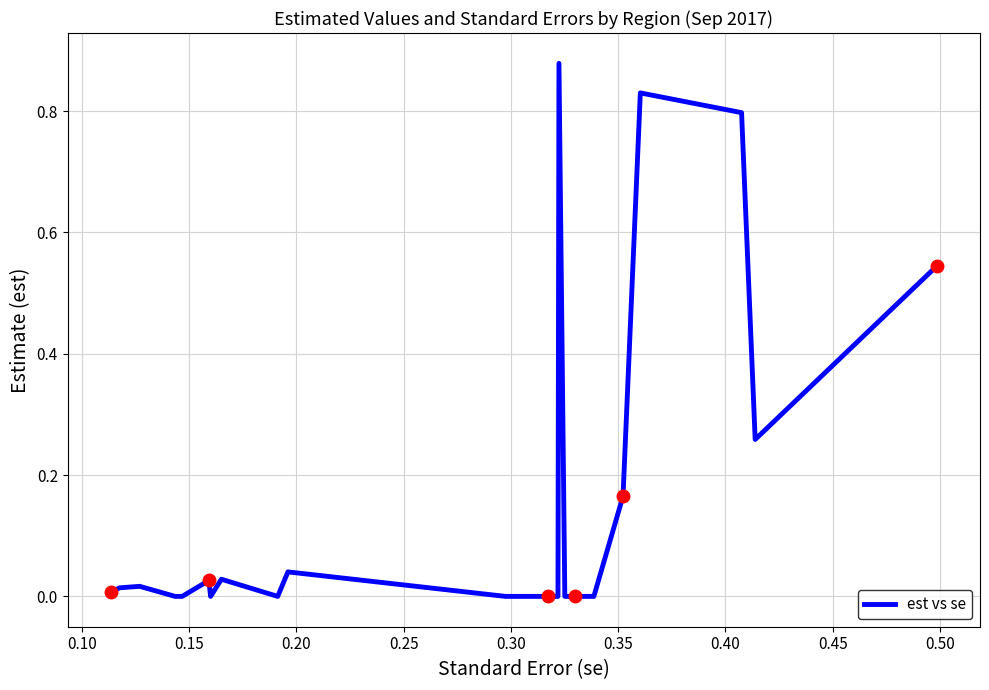

Reading left to right, transcribe all the data shown in this chart.

0.0	0.0	0.0	0.0	0.0	0.0	0.0	0.0	0.0	0.0	0.0	0.0	0.0	0.0	0.0	0.0	0.0	0.0	0.0	0.0	0.0	0.9	0.0	0.0	0.0	0.0	0.0	0.0	0.0	0.0	0.0	0.0	0.0	0.0	0.0	0.2	0.8	0.8	0.3	0.5